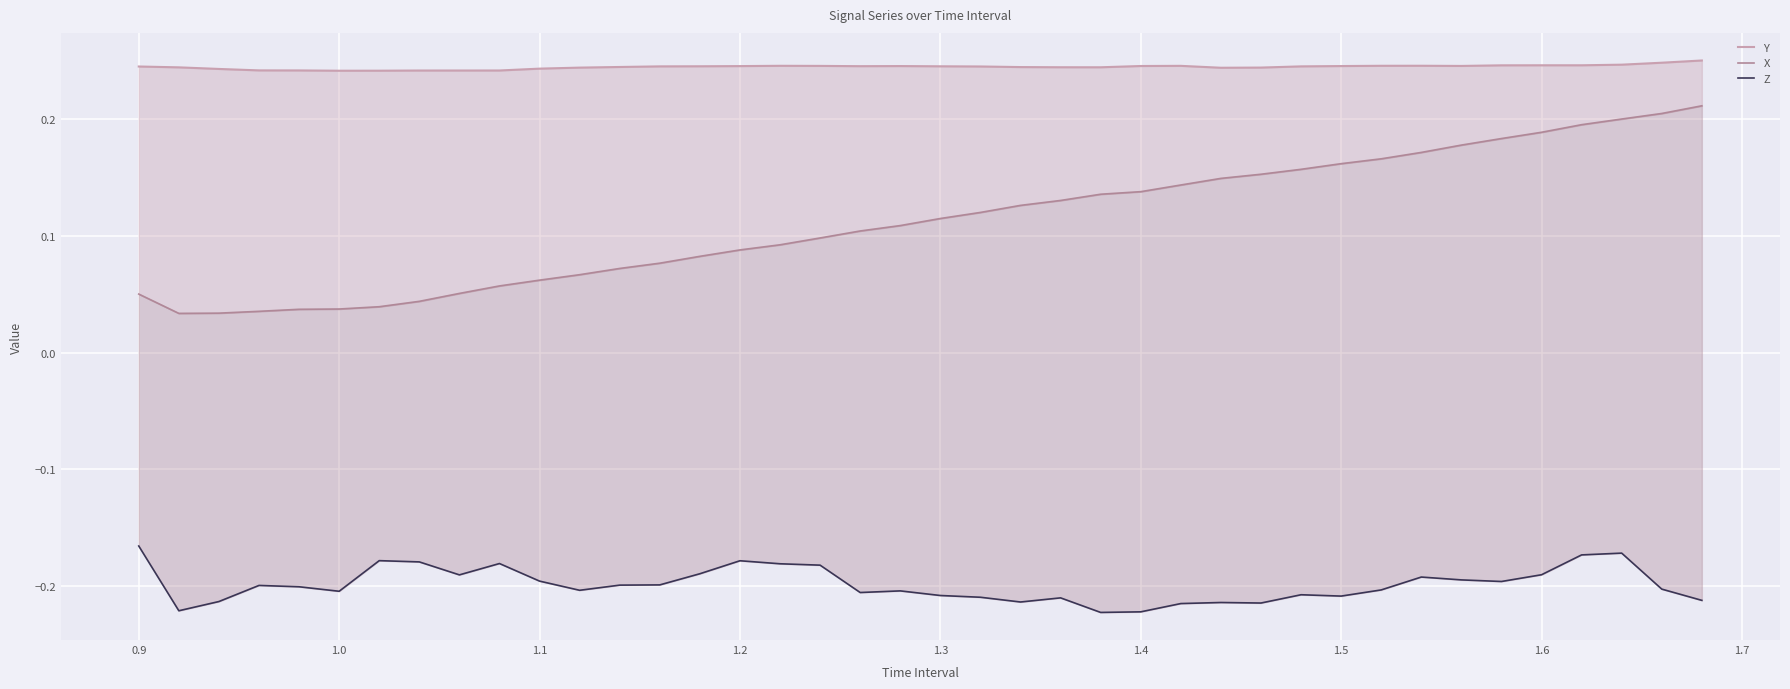

Rank the series by their average value, from lowest to highest.

Z, X, Y